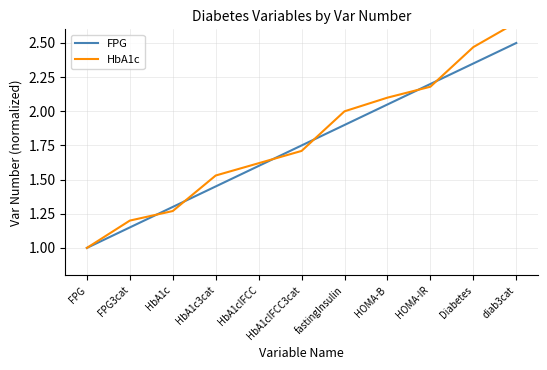

Where do HbA1c and FPG first cross each other?

FPG3cat and HbA1c